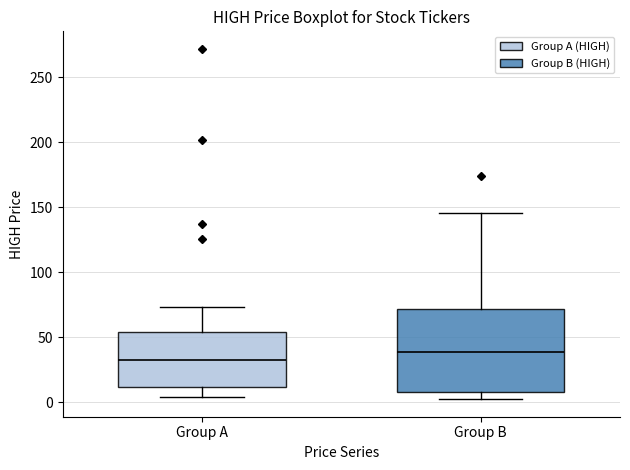

Reading left to right, read every box against the y-axis: the position of its median line, the range the box covers, and the ends of its whiskers. The values are not printed on the chart, so give them approximately, as read against the axis.

Group A: median 35, box 10 to 55, whiskers 5 to 75
Group B: median 40, box 10 to 70, whiskers 5 to 145